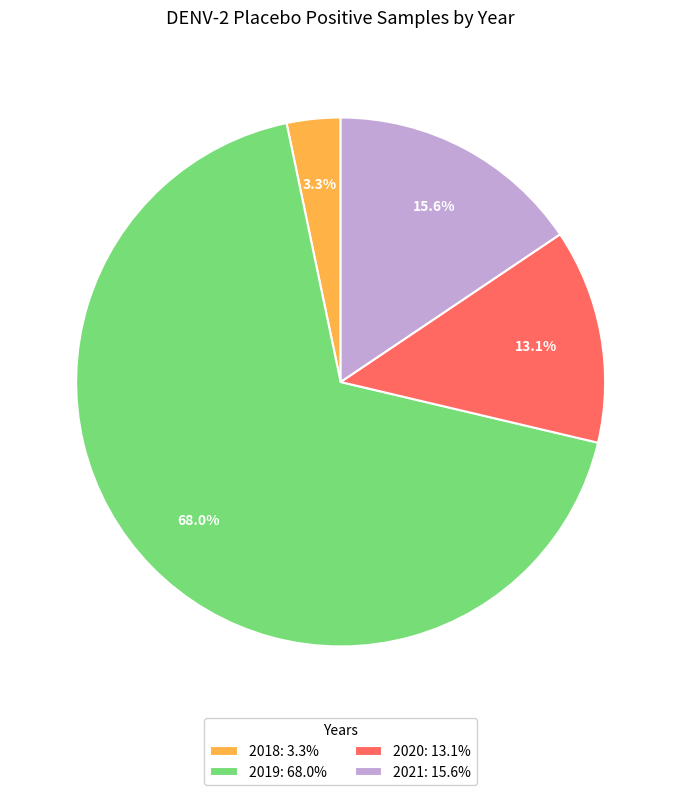

What is the smallest slice in the pie chart?

2018: 3.3%